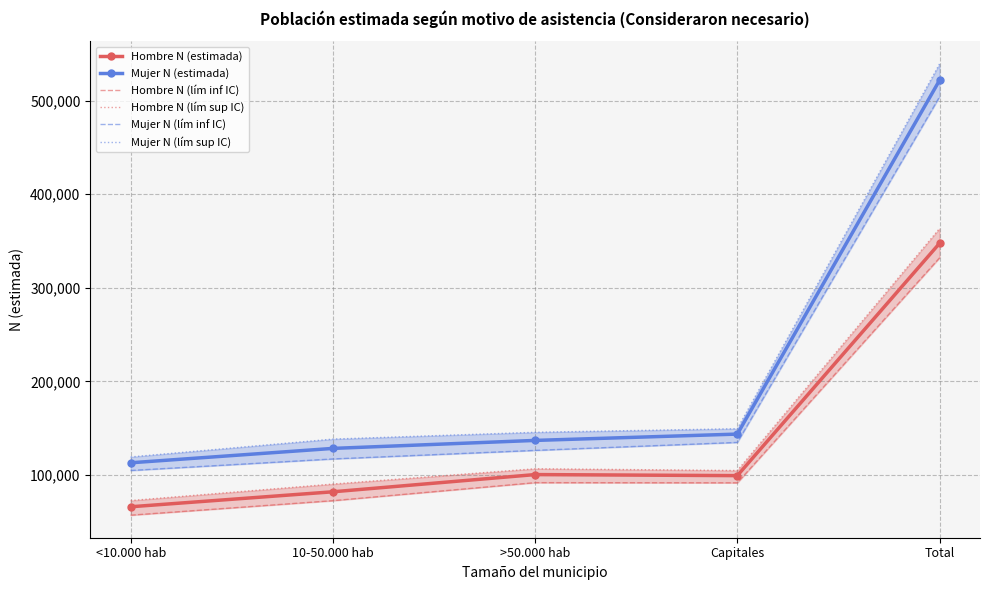

What position from the right is 10-50.000 hab?

4